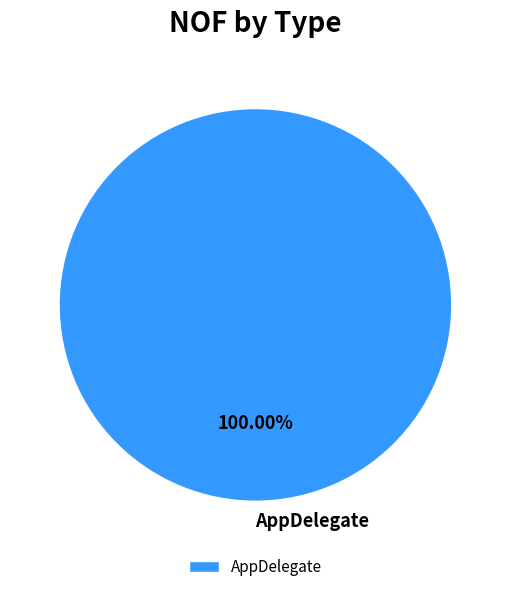

To the nearest percent, what portion does AppDelegate represent?

100%